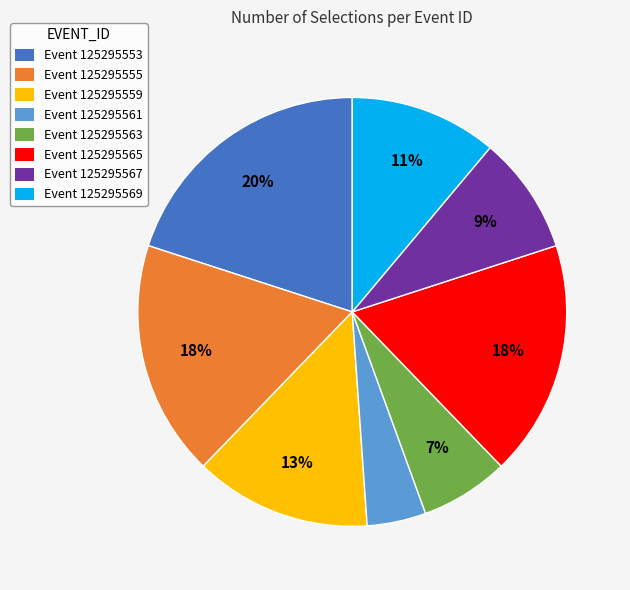

Between Event 125295561 and Event 125295567, which is larger?

Event 125295567